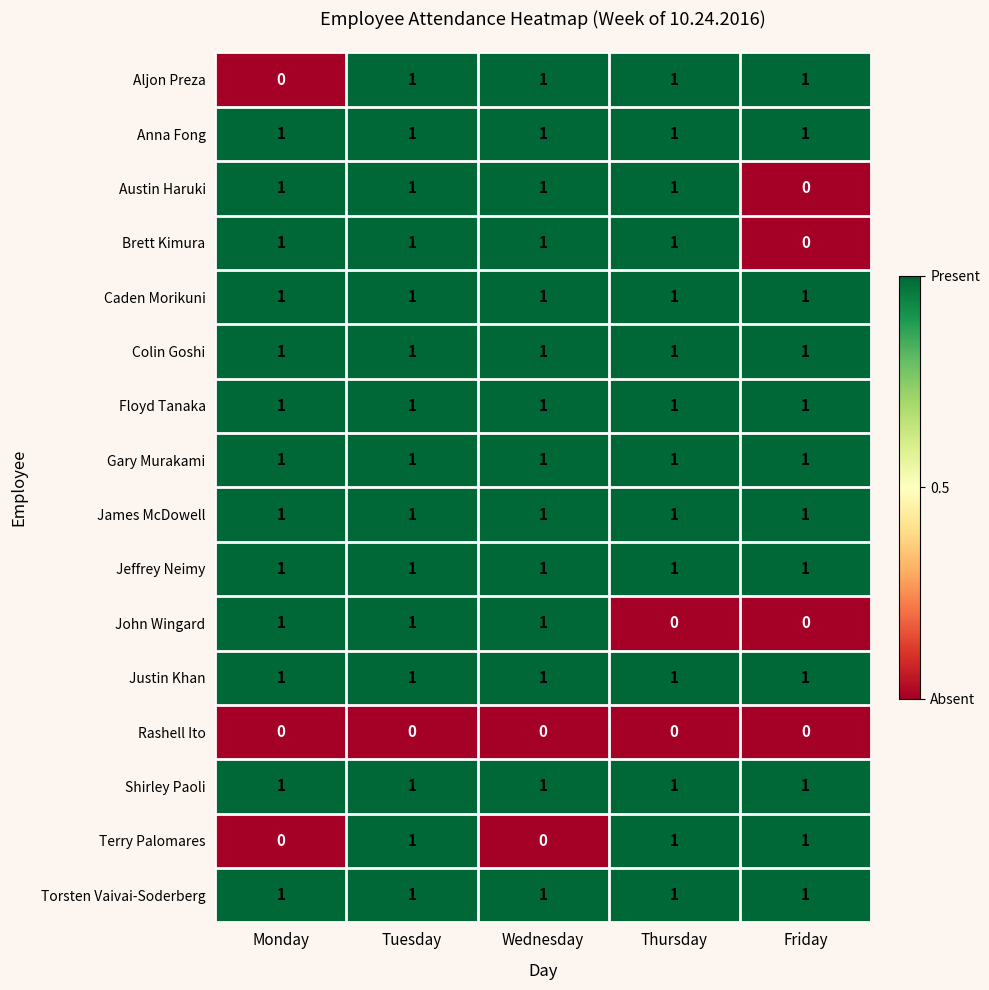

At how many categories does at least one series exceed 0?

5